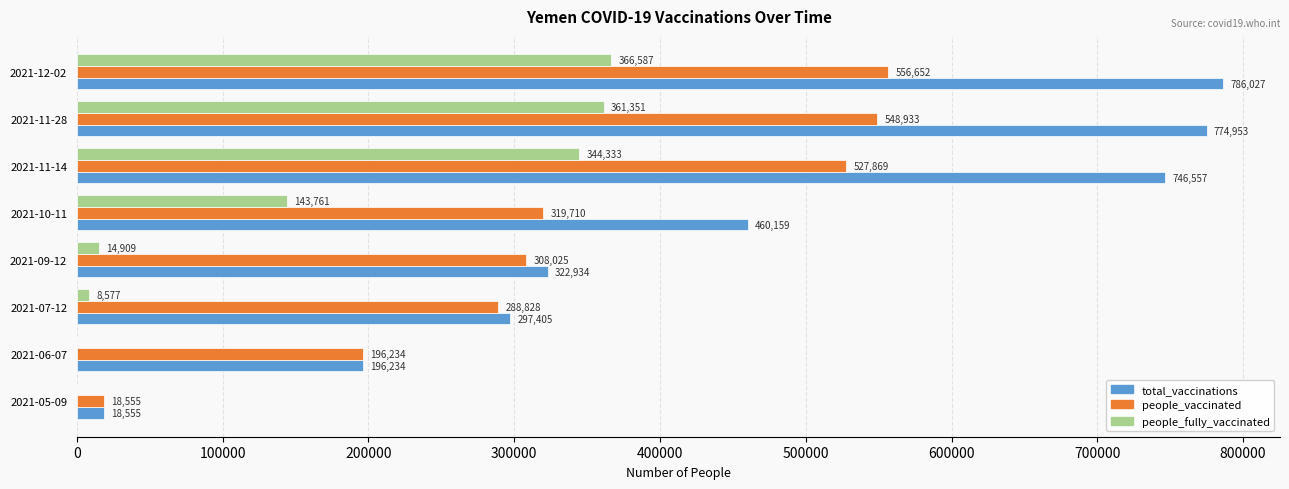

Is the value of total_vaccinations at 2021-09-12 greater than the value of people_fully_vaccinated at 2021-06-07?

Yes